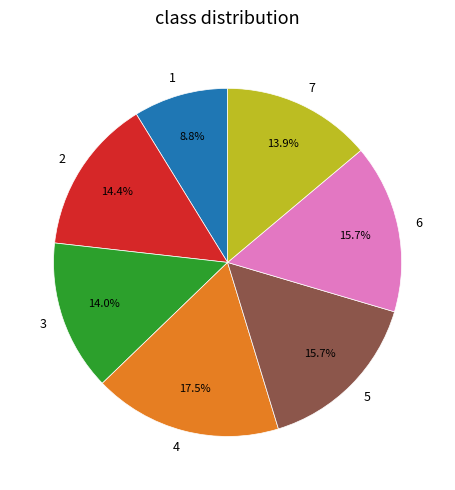

How many slices are in this pie chart?

7